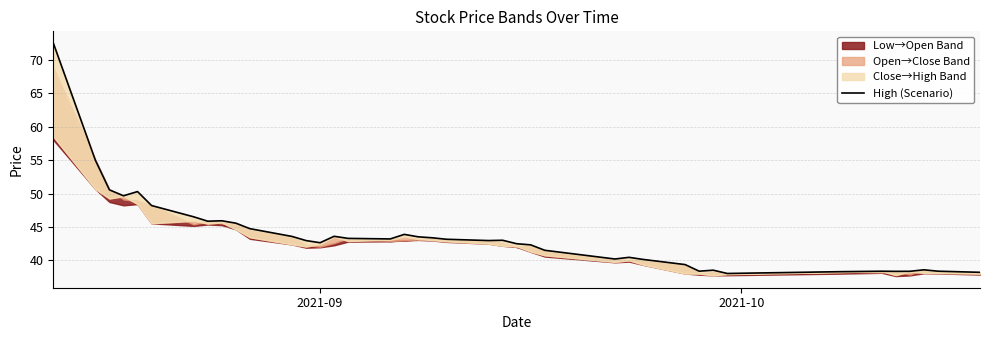

True or false: the data shows 42.6 at 2021-09.

True